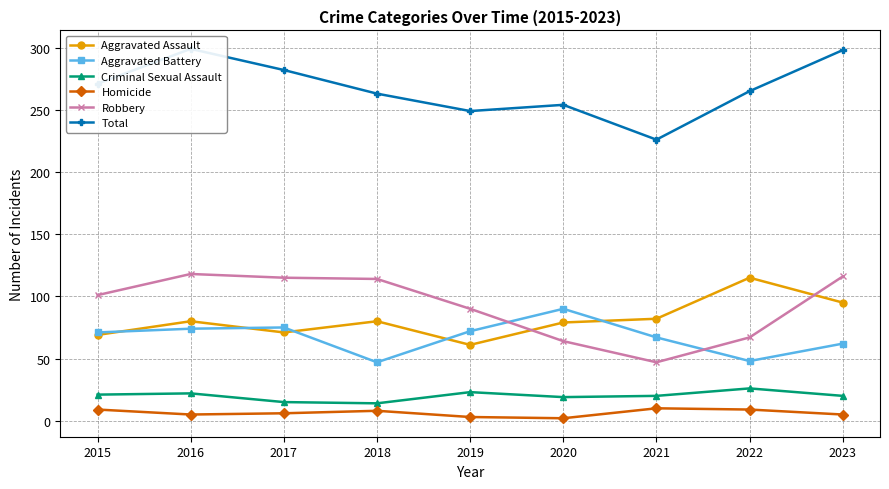

At which label does Aggravated Assault reach its minimum?

2019